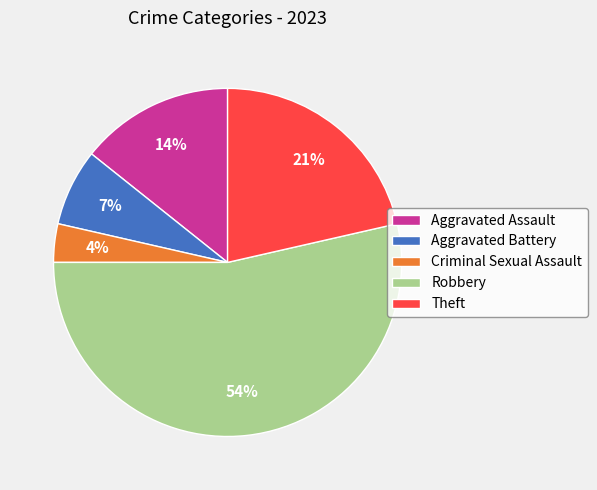

To the nearest percent, what is the difference between the largest and smallest slice percentages?

50%